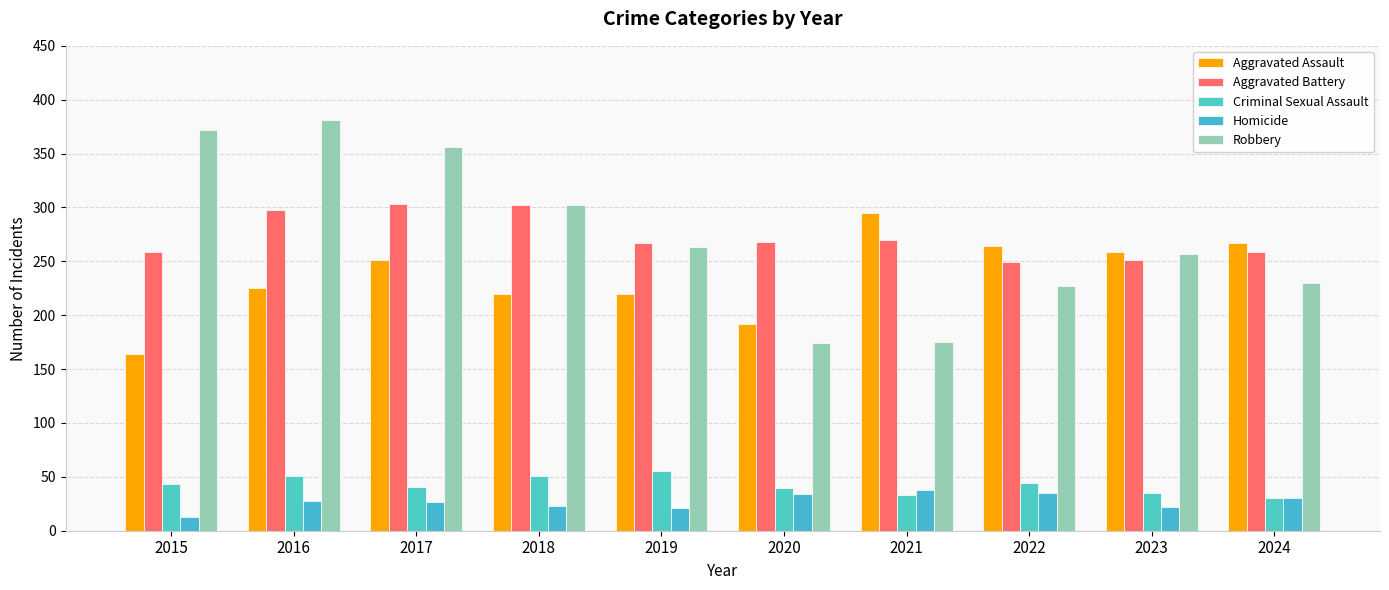

What is the smallest value displayed?

13